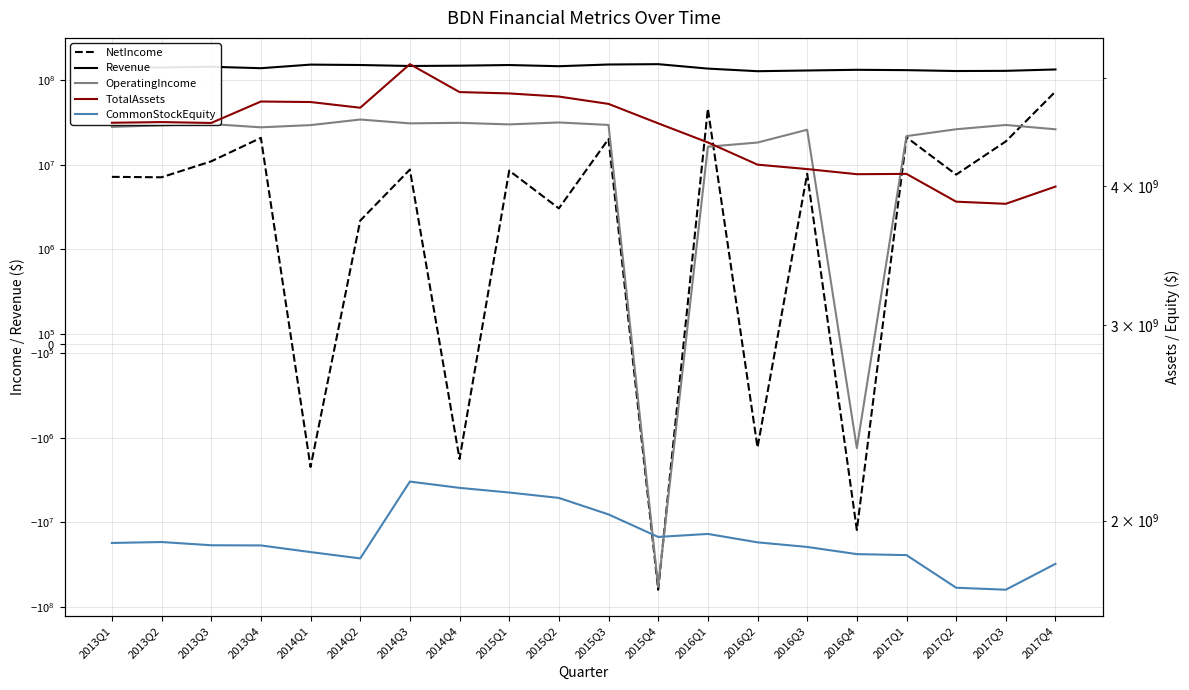

Reading left to right, list all the values displayed in this chart.

NetIncome: 2013Q1=7200000	2013Q2=7118000	2013Q3=10983000	2013Q4=20785000	2014Q1=-2213000	2014Q2=2193000	2014Q3=8774000	2014Q4=-1779000	2015Q1=8536000	2015Q2=3056000	2015Q3=20147000	2015Q4=-62140000	2016Q1=45921000	2016Q2=-1301000	2016Q3=7826000	2016Q4=-12255000	2017Q1=21102000	2017Q2=7653000	2017Q3=18876000	2017Q4=73219000
Revenue: 2013Q1=139000000	2013Q2=140919000	2013Q3=143456000	2013Q4=138012000	2014Q1=152114000	2014Q2=150500000	2014Q3=146558000	2014Q4=147810000	2015Q1=150406000	2015Q2=145648000	2015Q3=152585000	2015Q4=153992000	2016Q1=136502000	2016Q2=127181000	2016Q3=129694000	2016Q4=132086000	2017Q1=130920000	2017Q2=127791000	2017Q3=128438000	2017Q4=133344000
OperatingIncome: 2013Q1=28000000	2013Q2=29216000	2013Q3=30239000	2013Q4=27672000	2014Q1=29389000	2014Q2=34201000	2014Q3=30811000	2014Q4=31268000	2015Q1=29961000	2015Q2=31578000	2015Q3=29526000	2015Q4=-57164000	2016Q1=16344000	2016Q2=18298000	2016Q3=25906000	2016Q4=-1322000	2017Q1=21792000	2017Q2=26263000	2017Q3=29495000	2017Q4=26231000
TotalAssets: 2013Q1=4560000000	2013Q2=4566389000	2013Q3=4558142000	2013Q4=4765095000	2014Q1=4760048000	2014Q2=4704173000	2014Q3=5148351000	2014Q4=4859173000	2015Q1=4845656000	2015Q2=4814310000	2015Q3=4741621000	2015Q4=4554511000	2016Q1=4378064000	2016Q2=4181188000	2016Q3=4142918000	2016Q4=4099213000	2017Q1=4101862000	2017Q2=3872449000	2017Q3=3855419000	2017Q4=3995448000
CommonStockEquity: 2013Q1=1910000000	2013Q2=1913652000	2013Q3=1900889000	2013Q4=1900220000	2014Q1=1874240000	2014Q2=1849855000	2014Q3=2168891000	2014Q4=2140827000	2015Q1=2120291000	2015Q2=2096724000	2015Q3=2026230000	2015Q4=1933925000	2016Q1=1946017000	2016Q2=1912400000	2016Q3=1894285000	2016Q4=1866344000	2017Q1=1862477000	2017Q2=1740820000	2017Q3=1733716000	2017Q4=1829180000